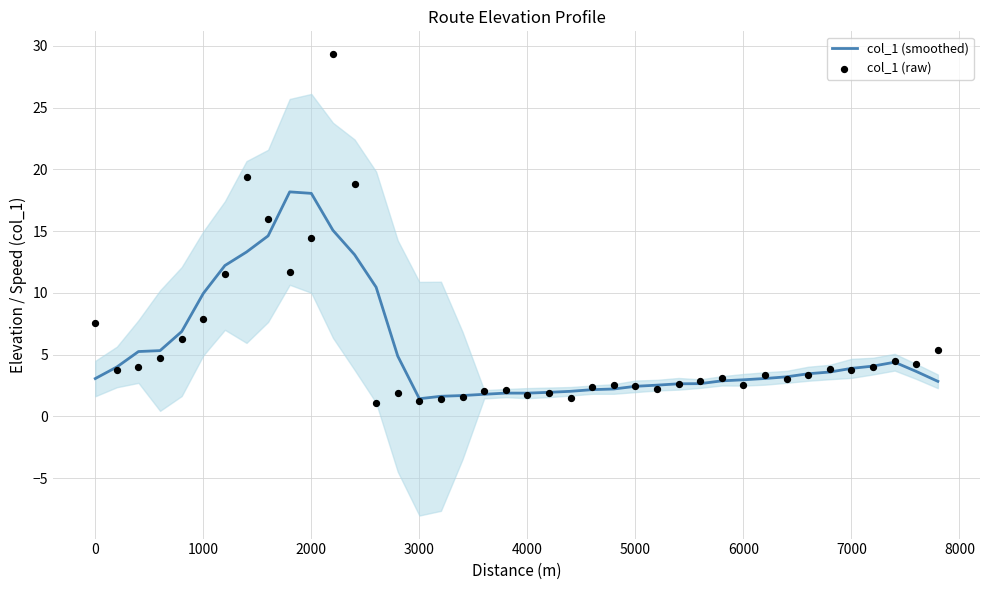

Which series reaches the minimum Y coordinate?

col_1 (raw)